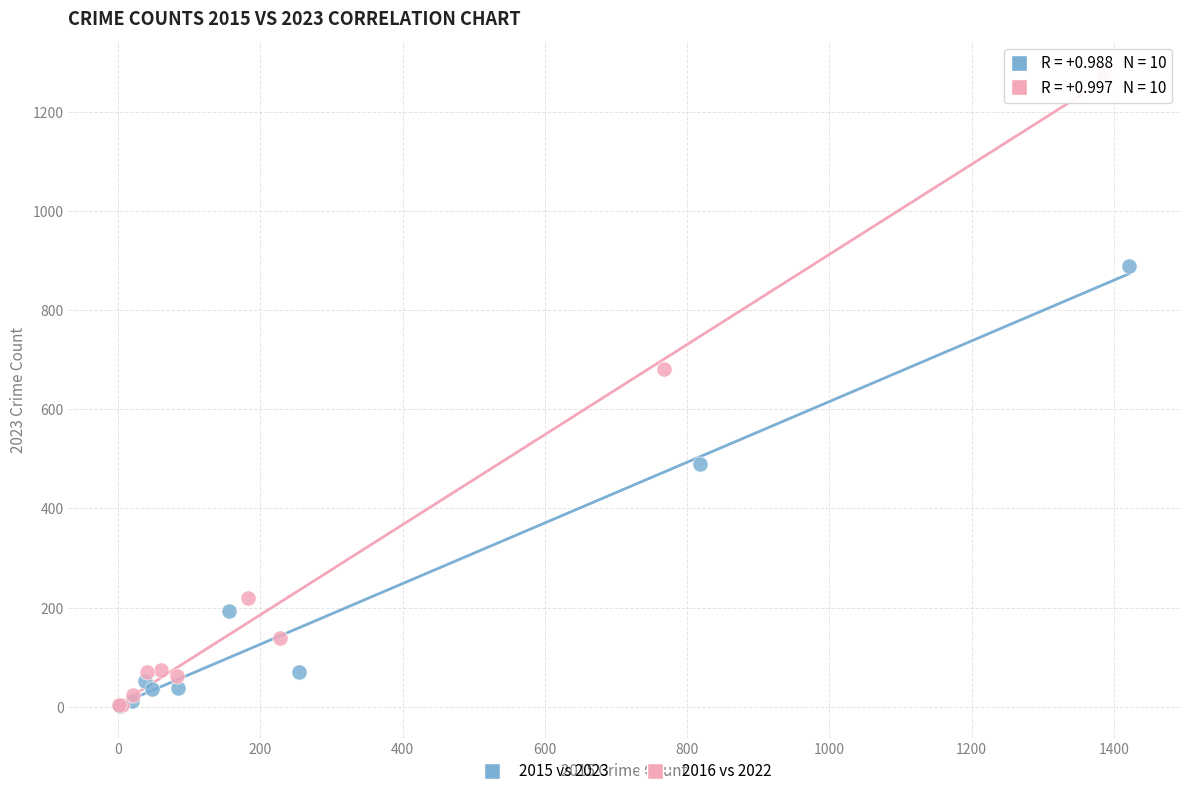

Which series has the widest spread of Y values?

2016 vs 2022